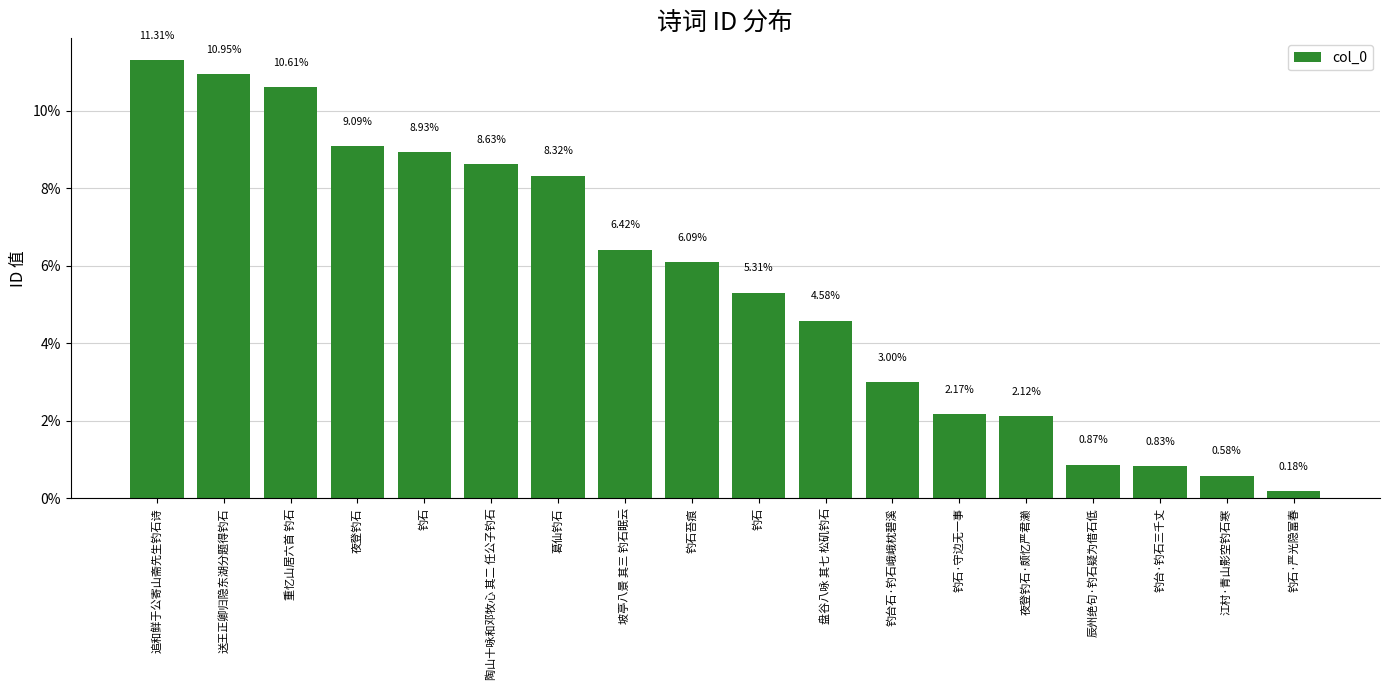

How many data points are less than 6?

9